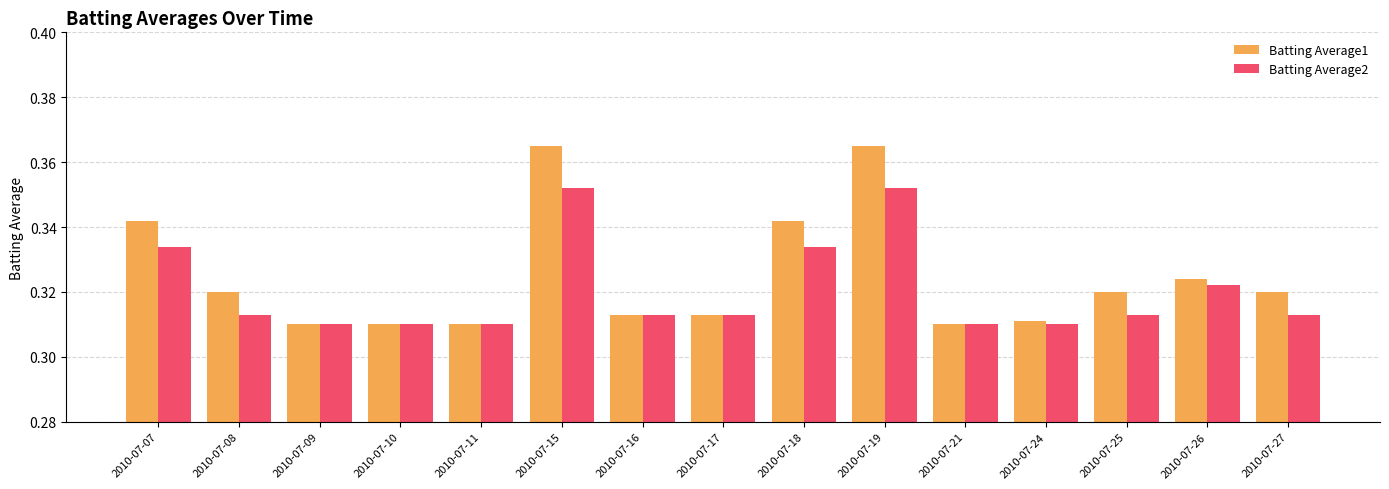

Between 2010-07-08 and 2010-07-15, which series saw the biggest shift?

Batting Average1